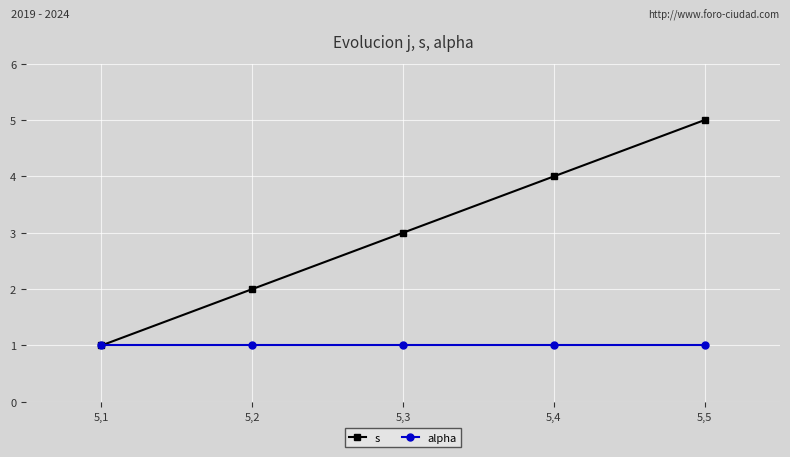

True or false: s has more than 2 interior local peaks.

False